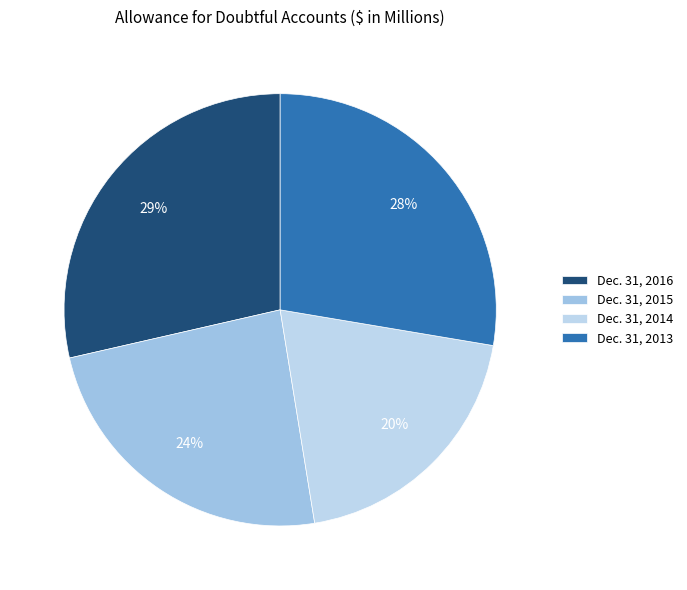

Is there any slice that represents more than half of the pie?

No